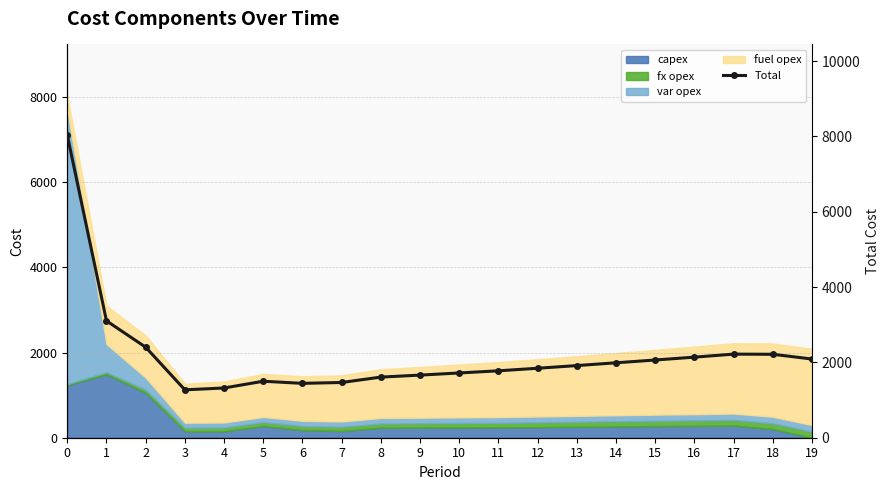

At which category does the chart reach its minimum across all series?

3